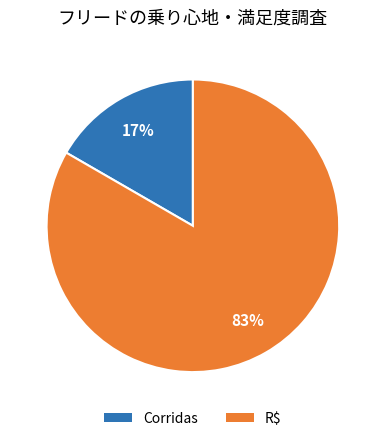

What is the ratio of the value at Corridas to the value at R$?

0.2